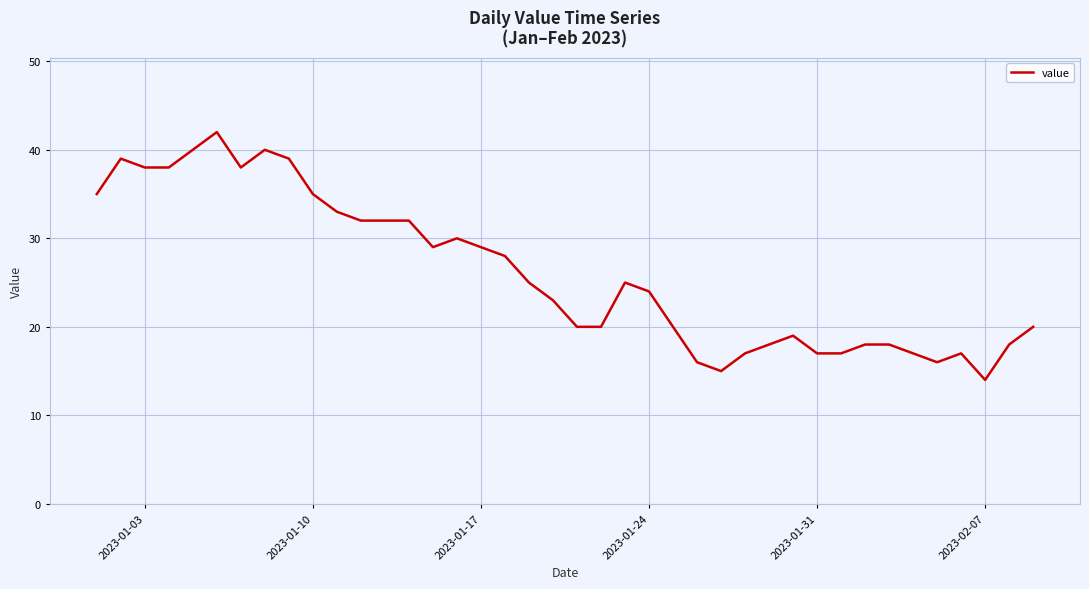

What is the difference between the maximum and minimum values?

28